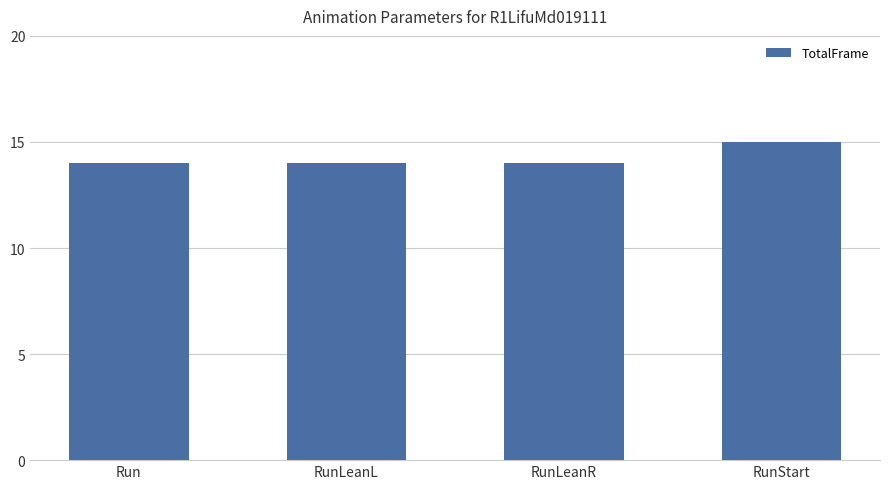

How many distinct data groups are displayed?

1